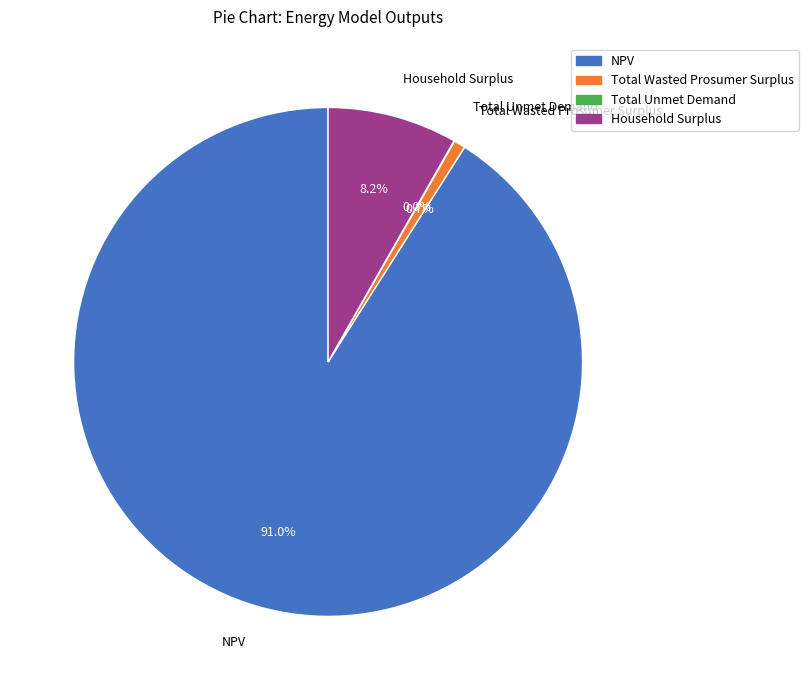

Is there any slice that represents more than half of the pie?

Yes